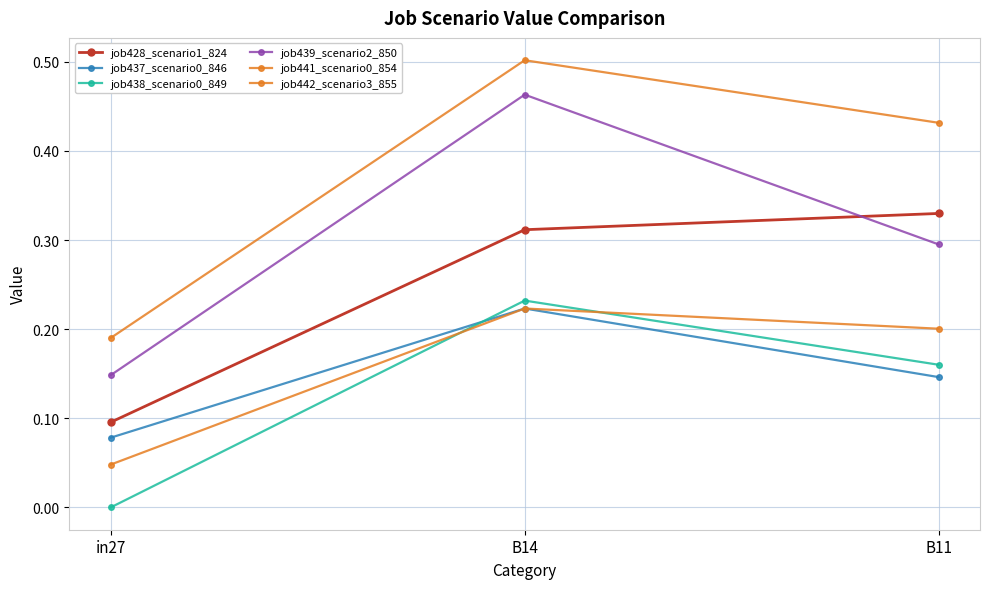

What value does the job441_scenario0_854 series have at B11?

0.2